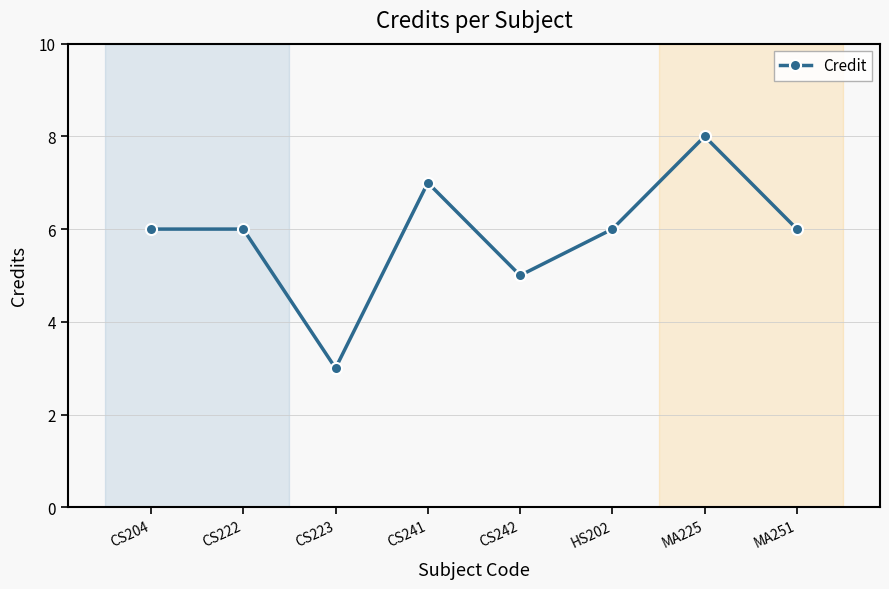

How many points are lower than both their immediate neighbors (excluding endpoints)?

2